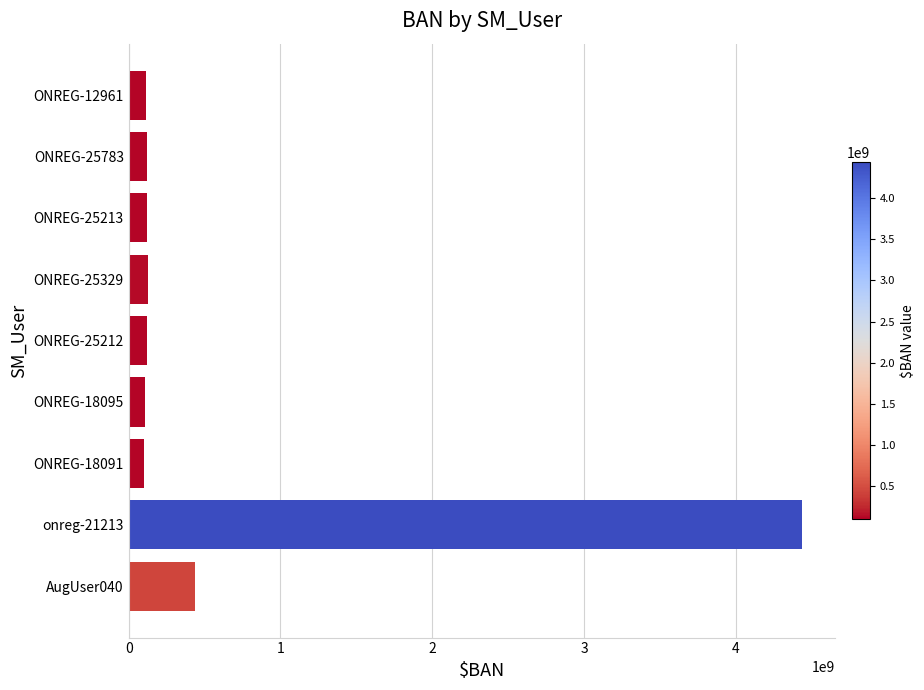

What is the greatest value displayed?

4432447994